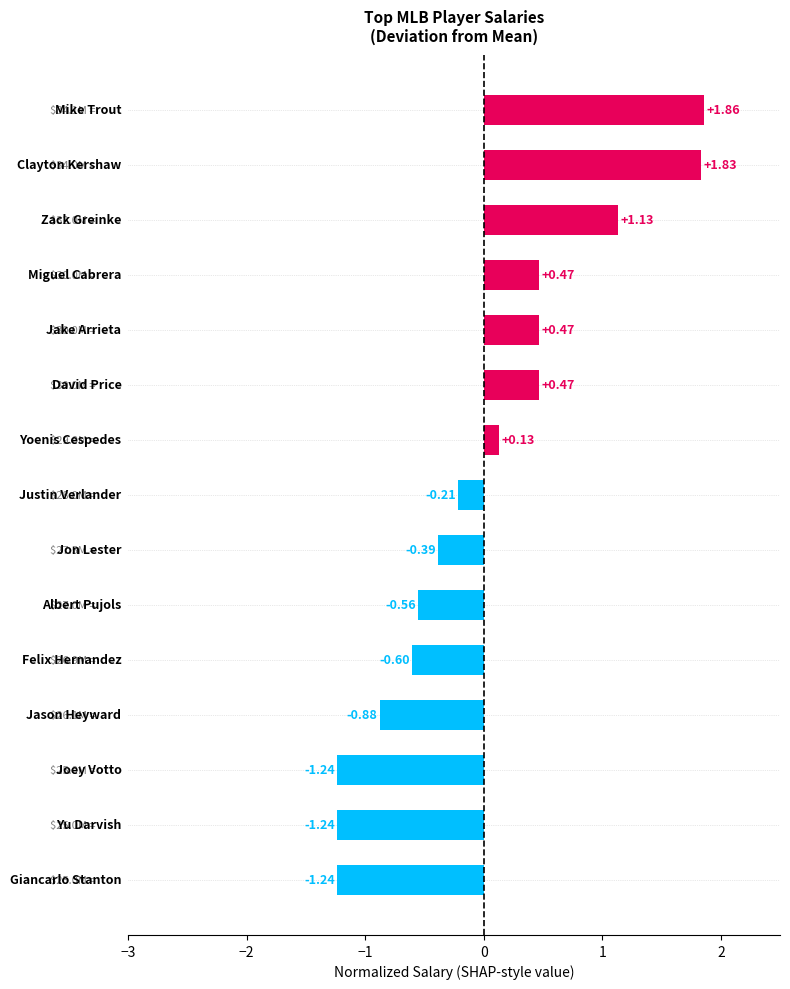

How many positive values are there?

7